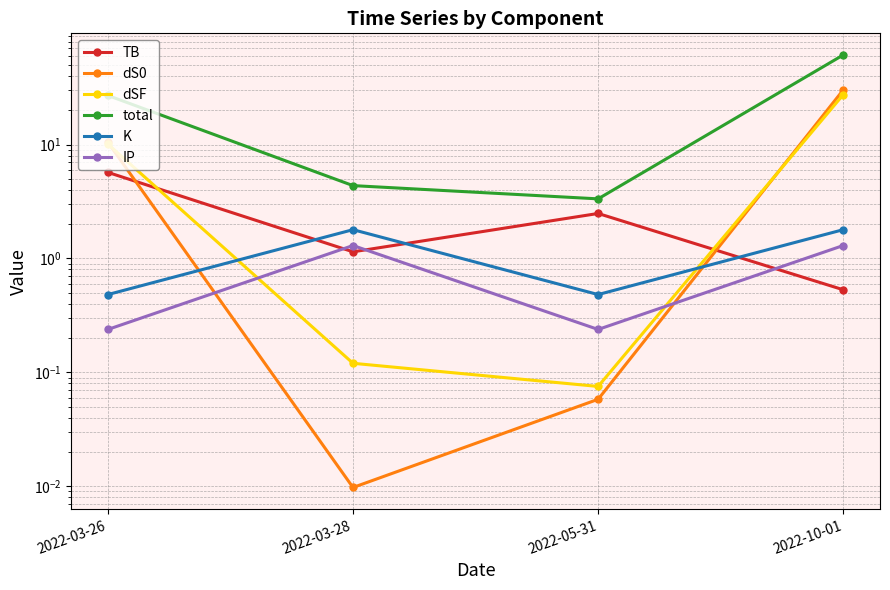

Where is the first local minimum for IP?

2022-05-31